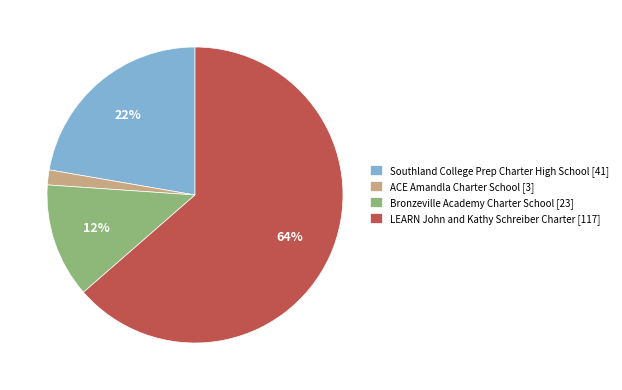

To the nearest percent, what portion does ACE Amandla Charter School represent?

2%